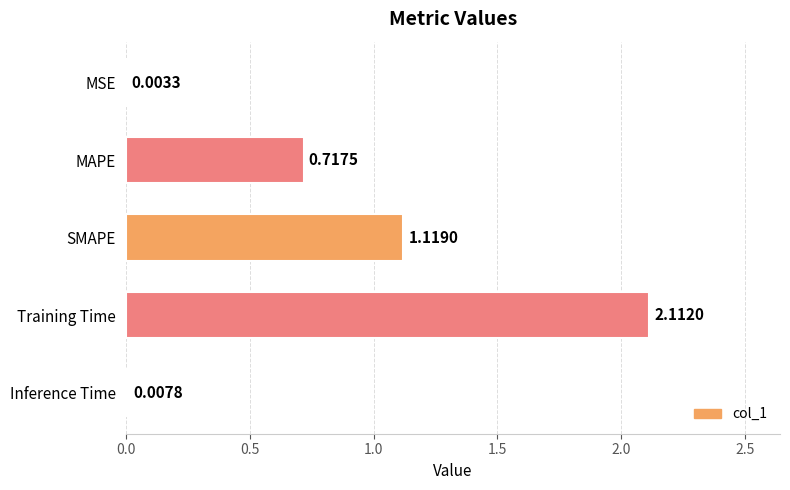

What is the average value?

0.8